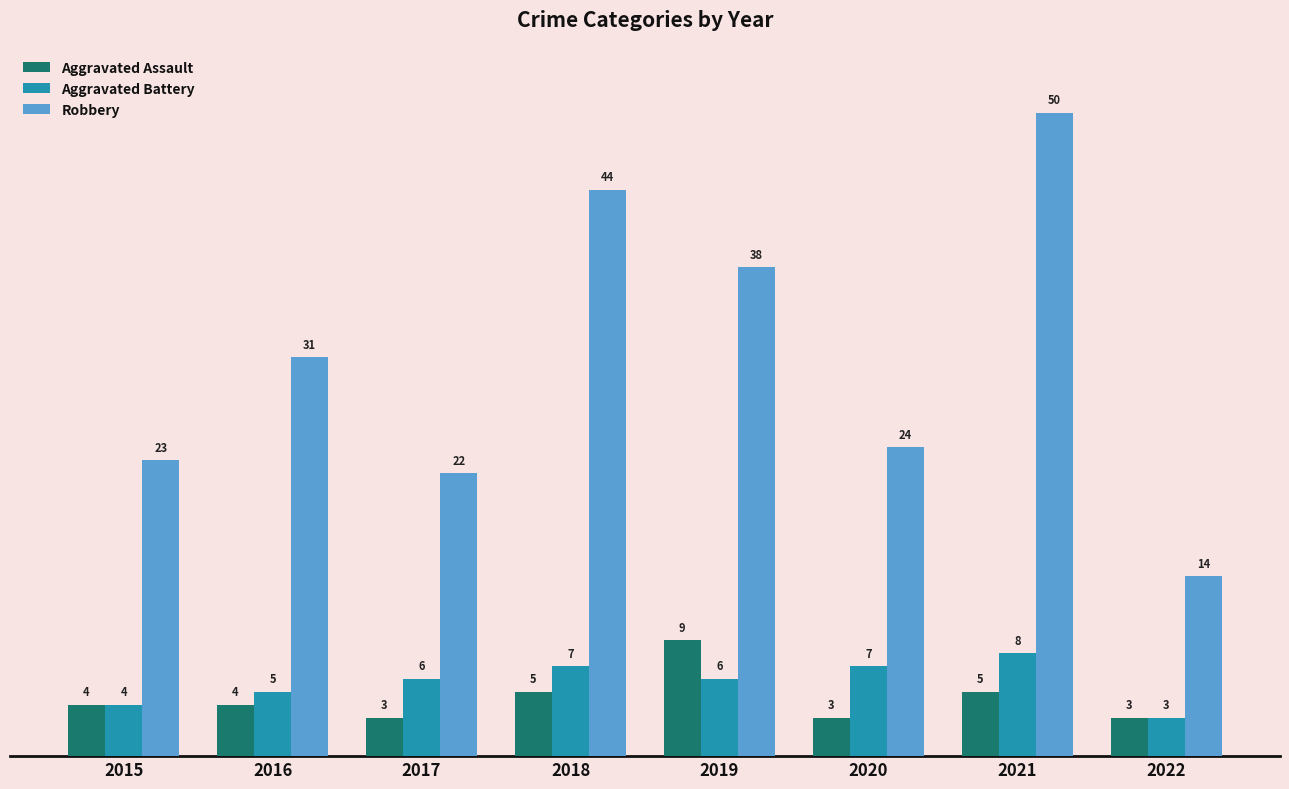

What is the value of the Aggravated Assault bar at the 6th from the left?

3